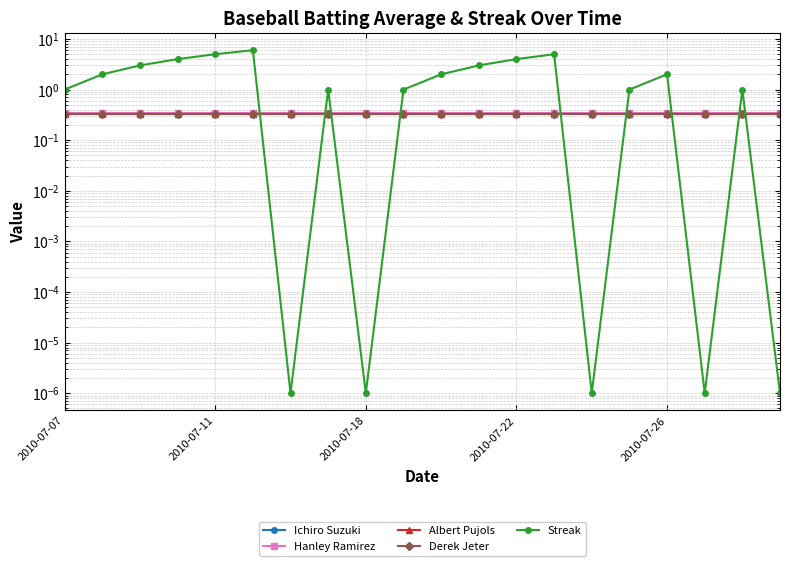

Is this an area chart (filled region under the line)?

No